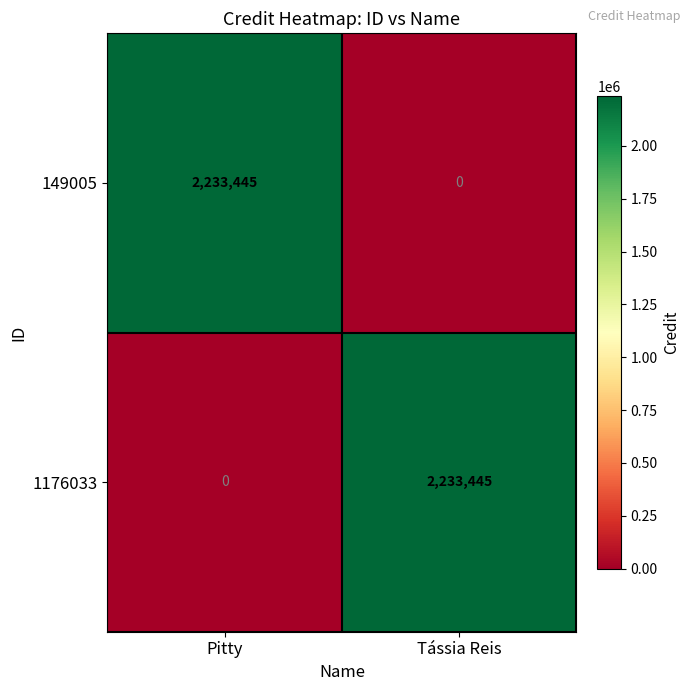

At which label is 1176033 closest to 1116722?

Pitty